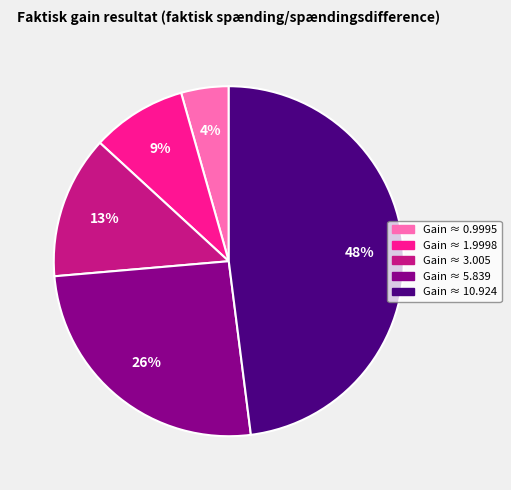

To the nearest percent, what portion does Gain ≈ 5.839 represent?

26%